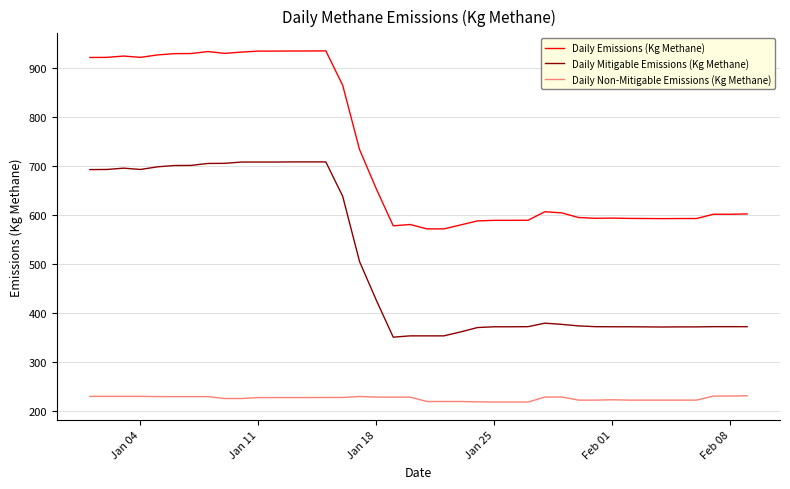

What is the difference between the maximum and minimum values in the Daily Emissions (Kg Methane) series?

363.3